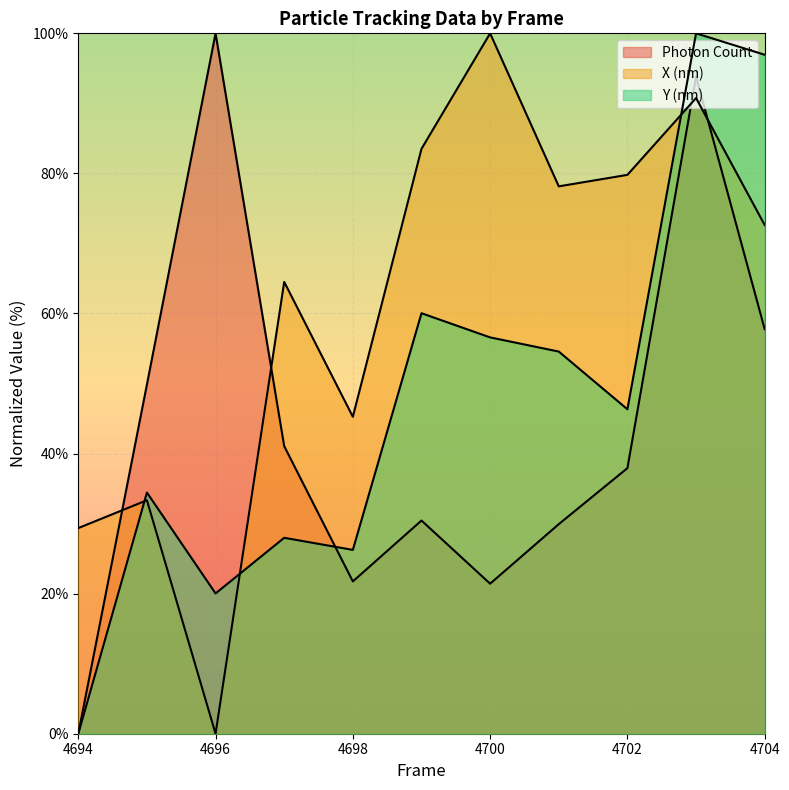

What is the total value across all series at 4703?

284.6